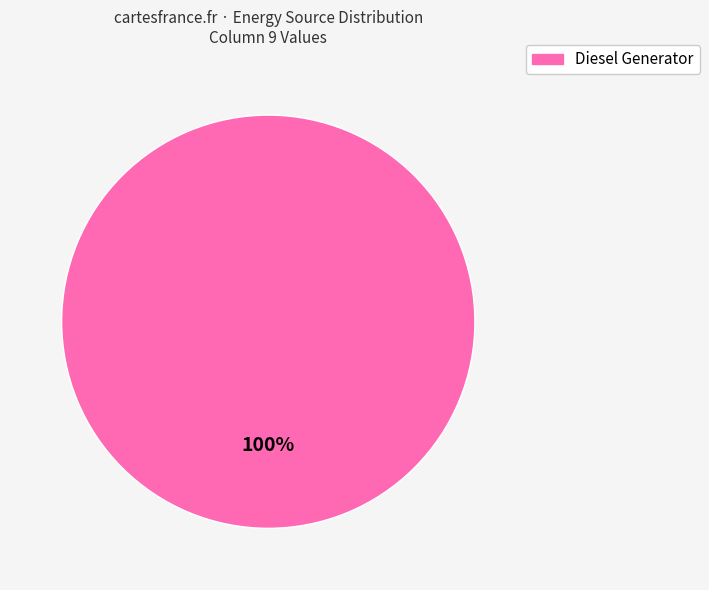

How many segments does this pie chart have?

1